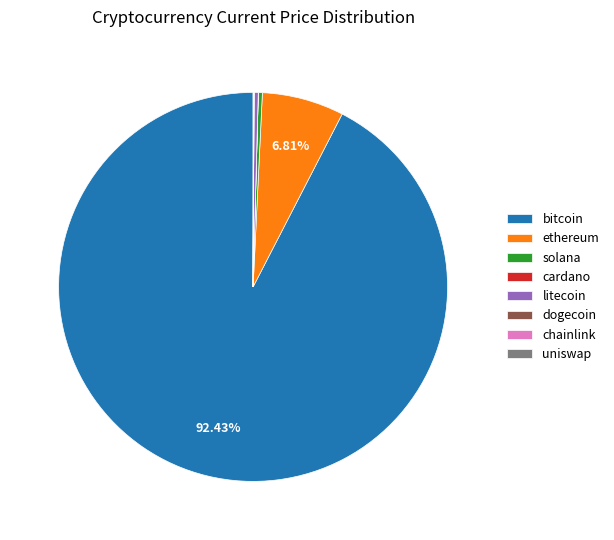

Which category has the biggest portion of the pie?

bitcoin